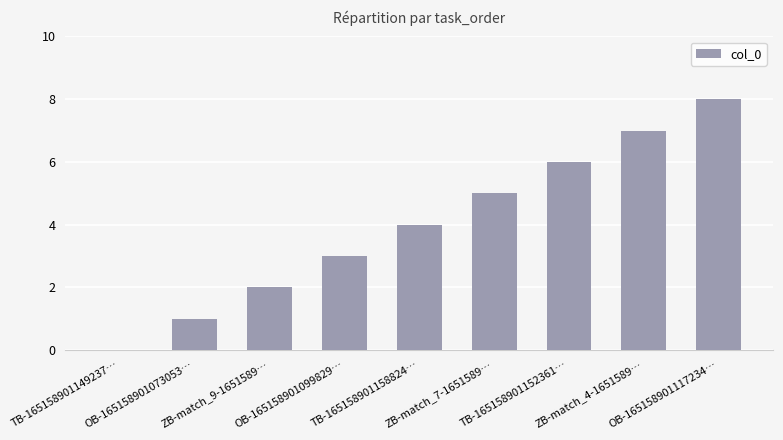

Count the values in the range 2 to 6.

5